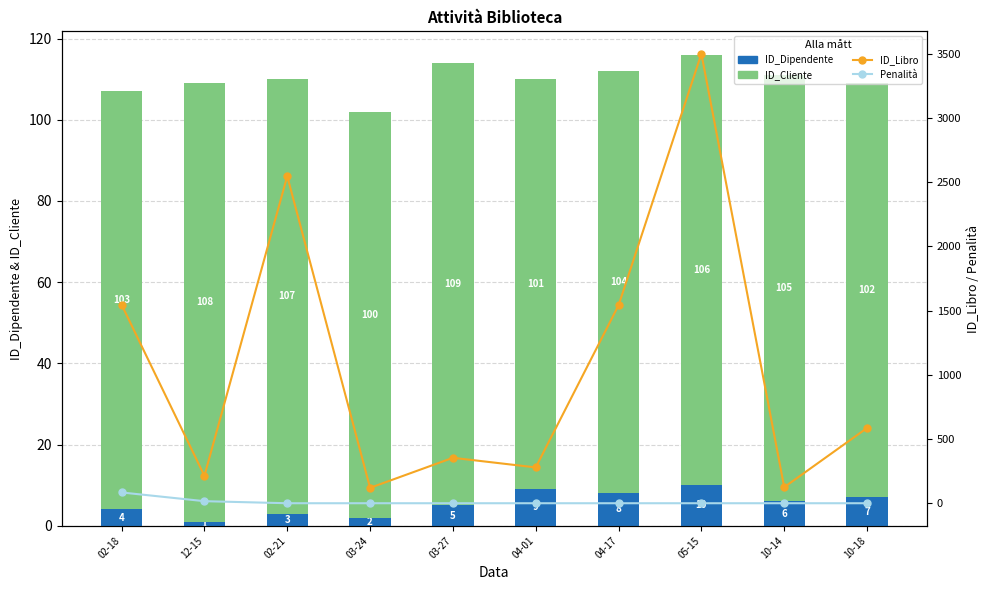

How many distinct data groups are displayed?

4